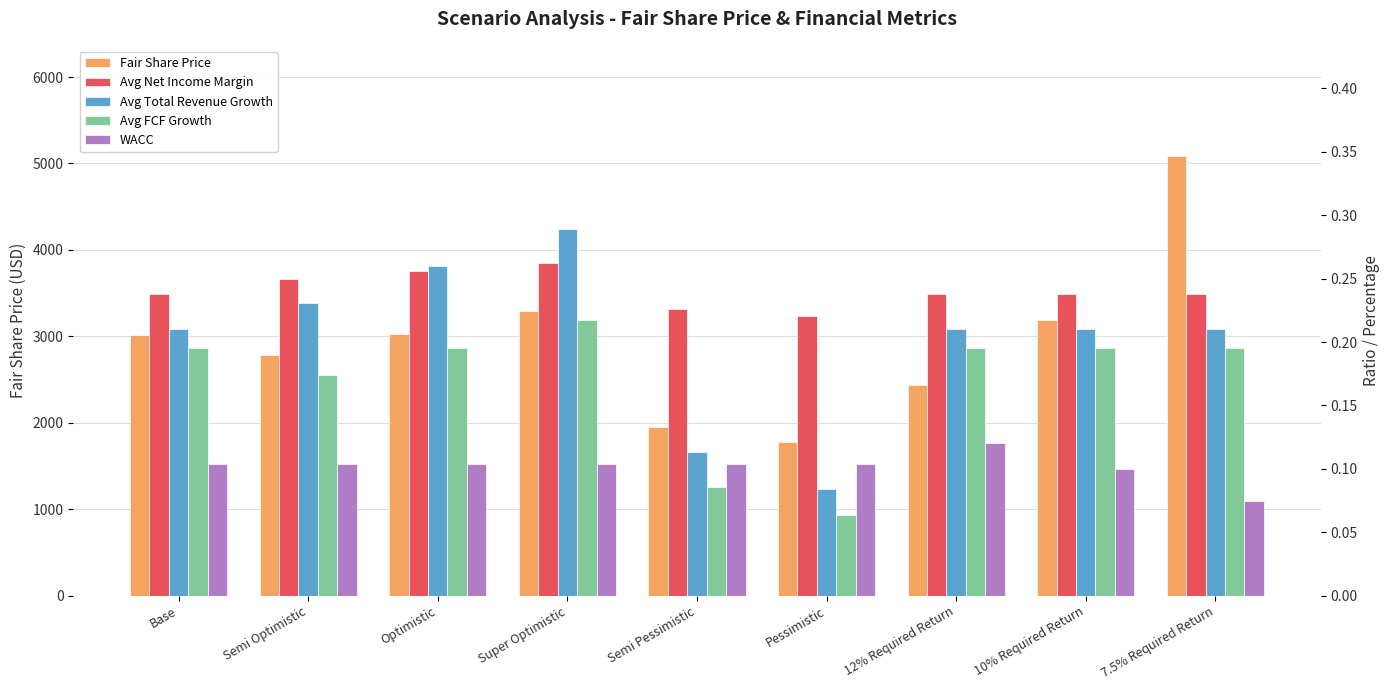

What is the total value across all series at Semi Optimistic?

2784.8